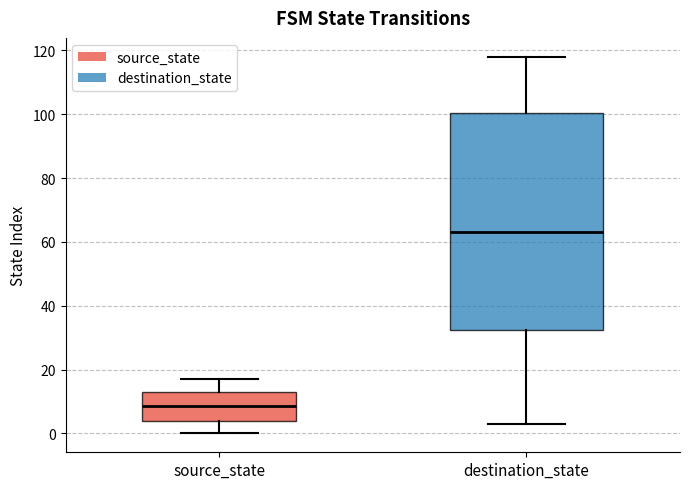

Reading left to right, transcribe this box plot: for each box, give where its median line is, the range the box spans, and where its two whiskers end, as read against the y-axis. The values are not printed on the chart, so give them approximately, as read against the axis.

source_state: median 8, box 4 to 14, whiskers 0 to 18
destination_state: median 64, box 32 to 100, whiskers 4 to 118